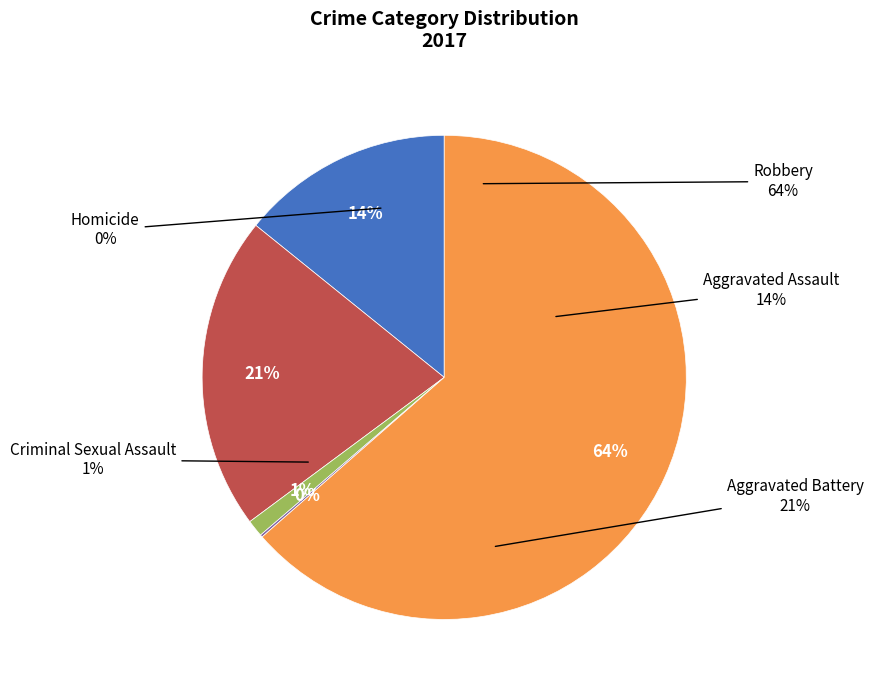

Is there a majority slice in this chart?

Yes